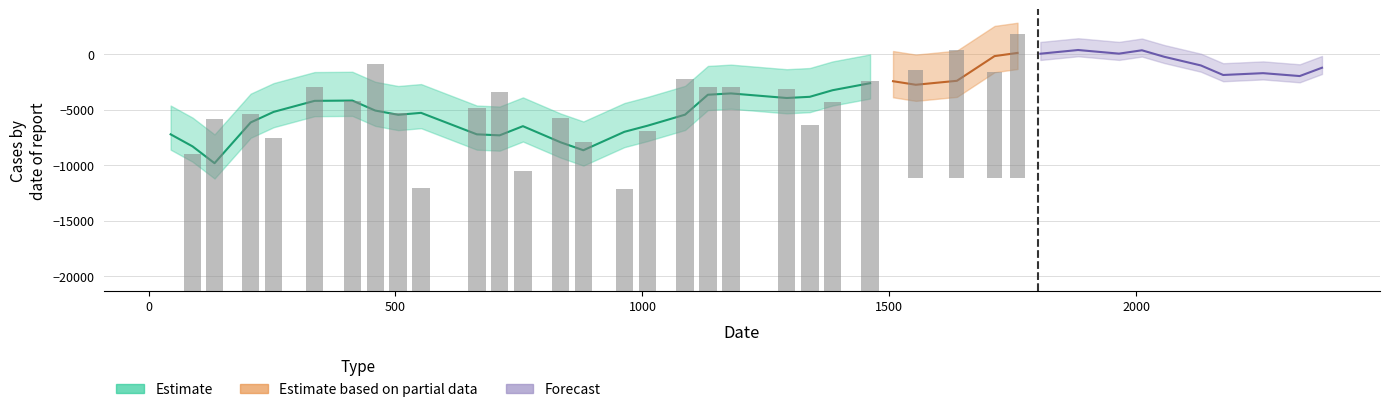

Are the bars horizontal?

No